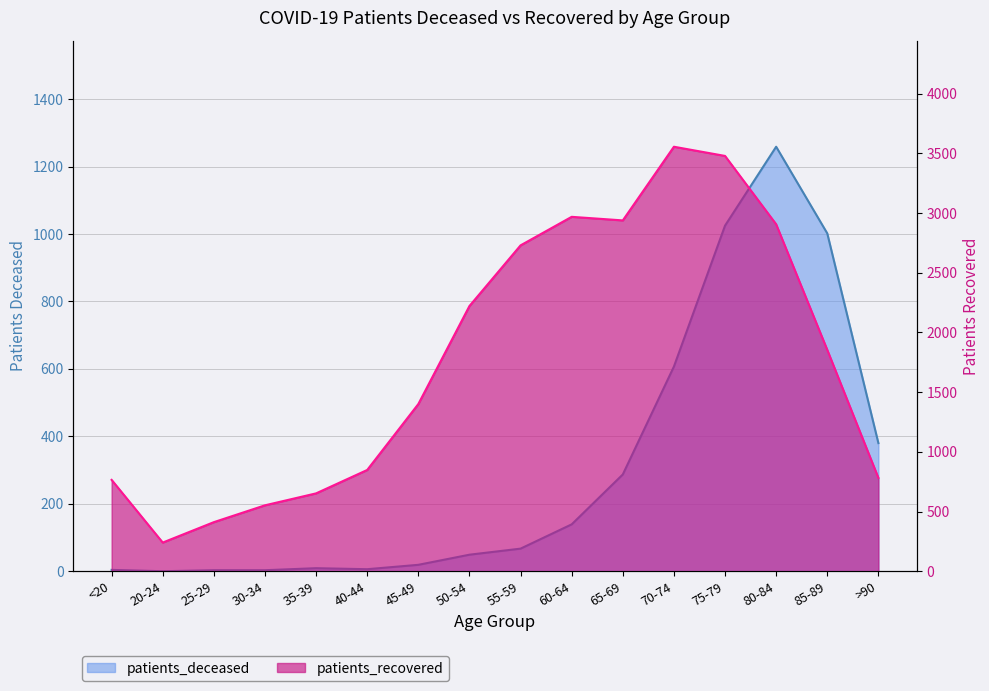

What is the label of the 5th point from the left?

35-39